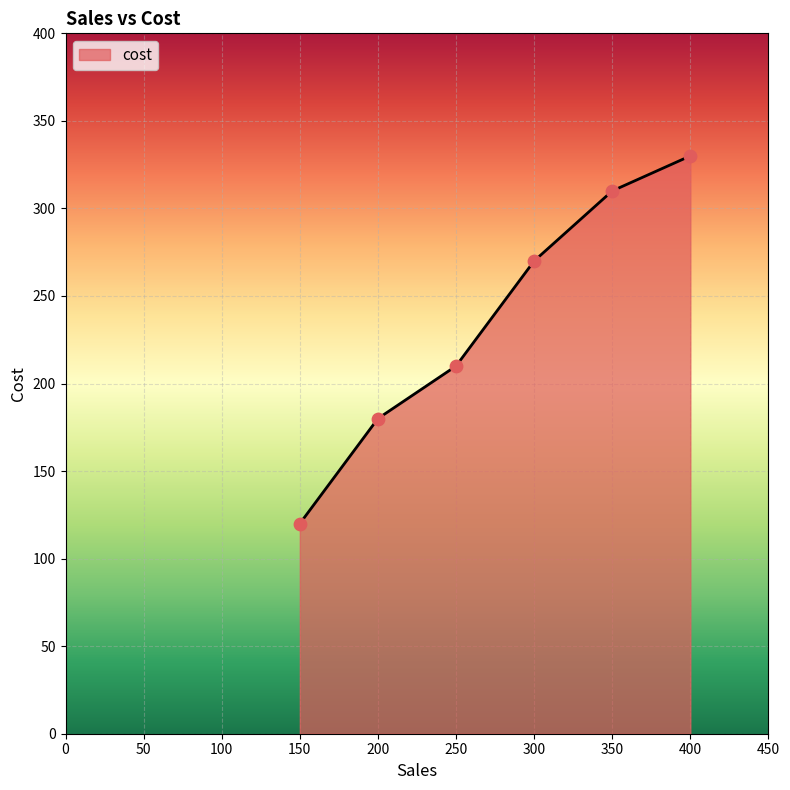

What is the change in value from 200 to 250?

+30